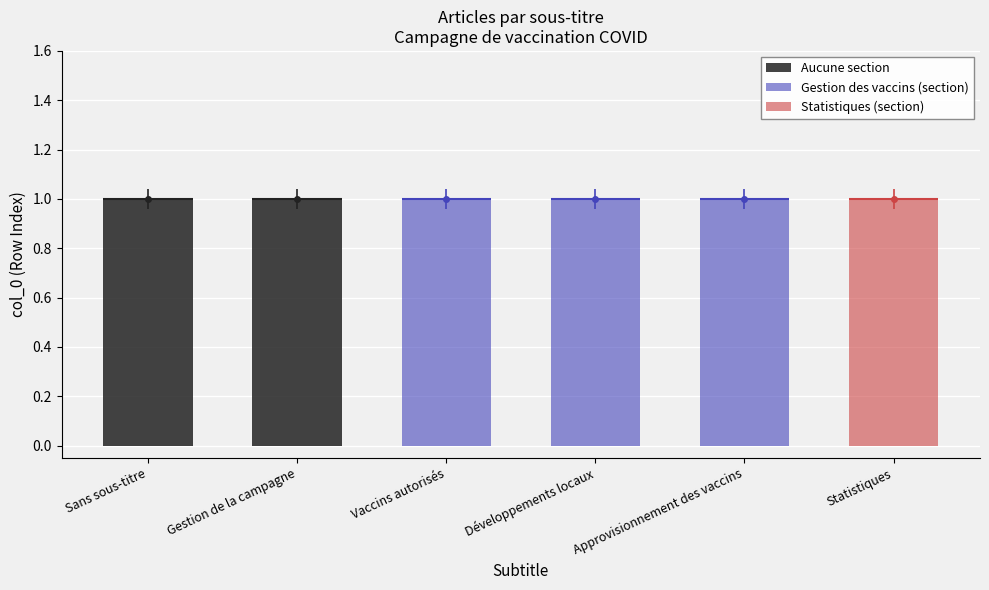

What is the difference between the maximum and second lowest values in the Statistiques (section) series?

1